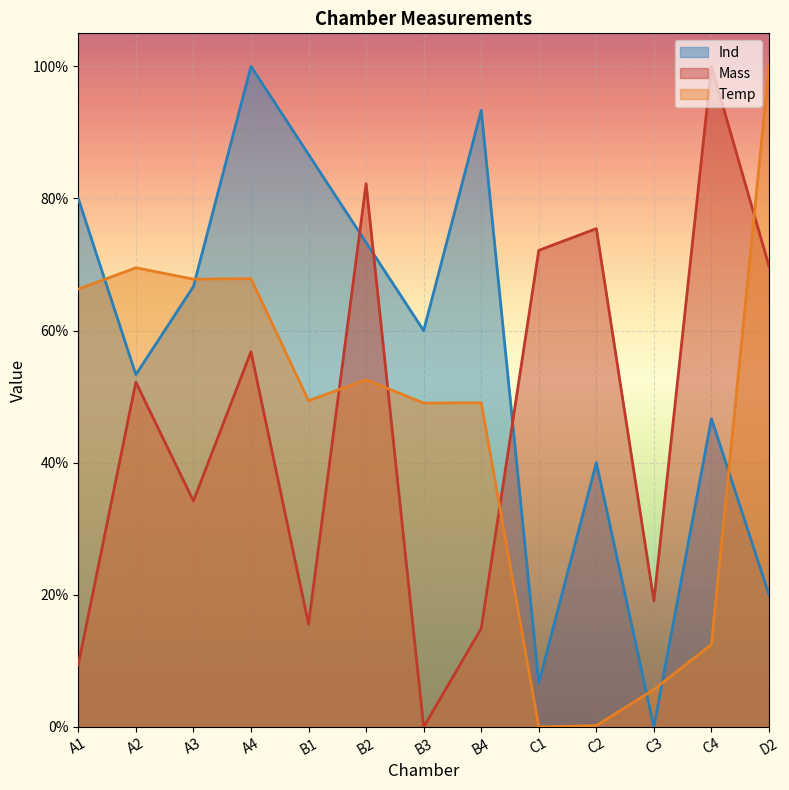

How many interior local valleys does the Mass series have?

4